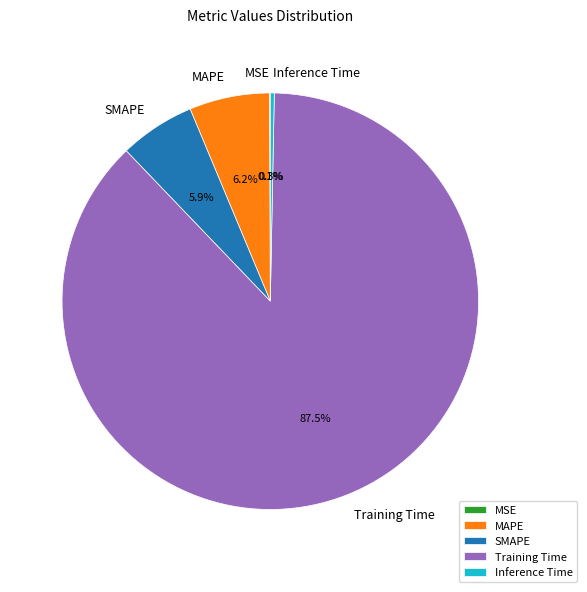

Is the sum of SMAPE and Training Time greater than half?

Yes